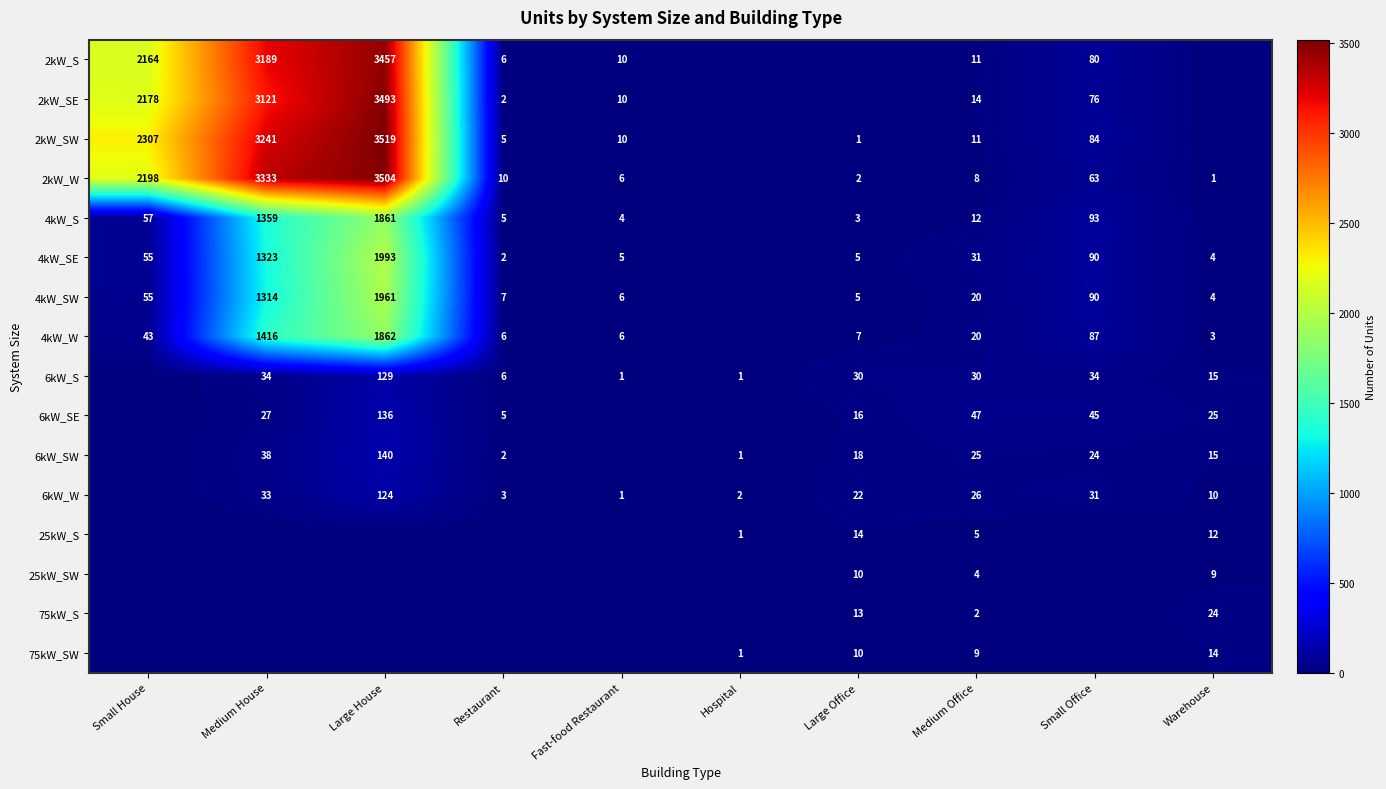

What is the difference between the highest and lowest values at Medium Office?

45